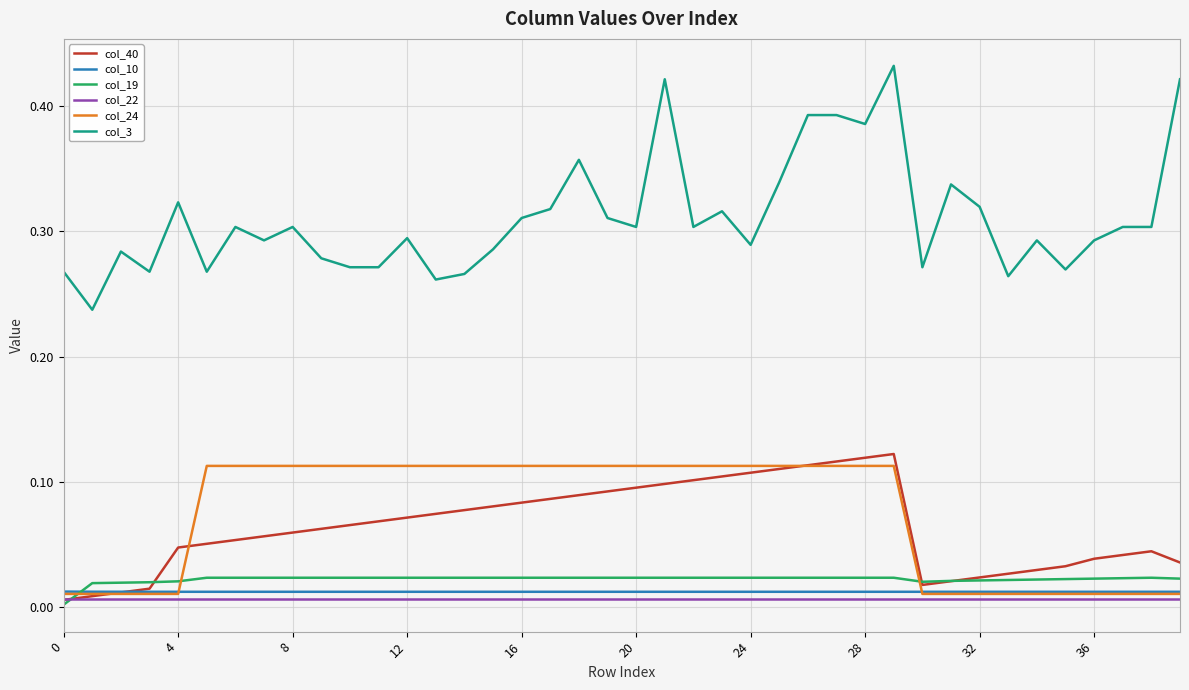

True or false: col_22 and col_10 cross at least once.

False